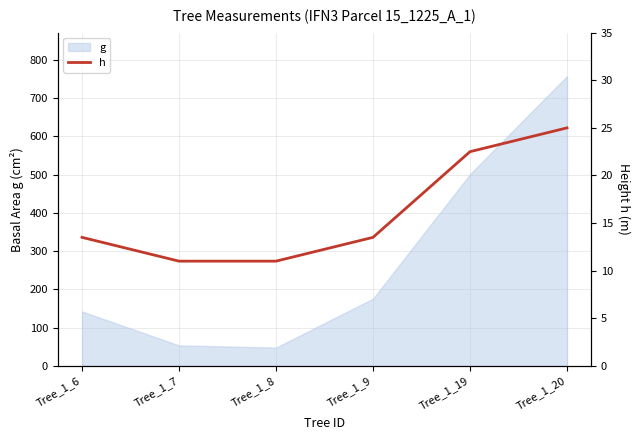

Between Tree_1_6 and Tree_1_20, which is larger?

Tree_1_20